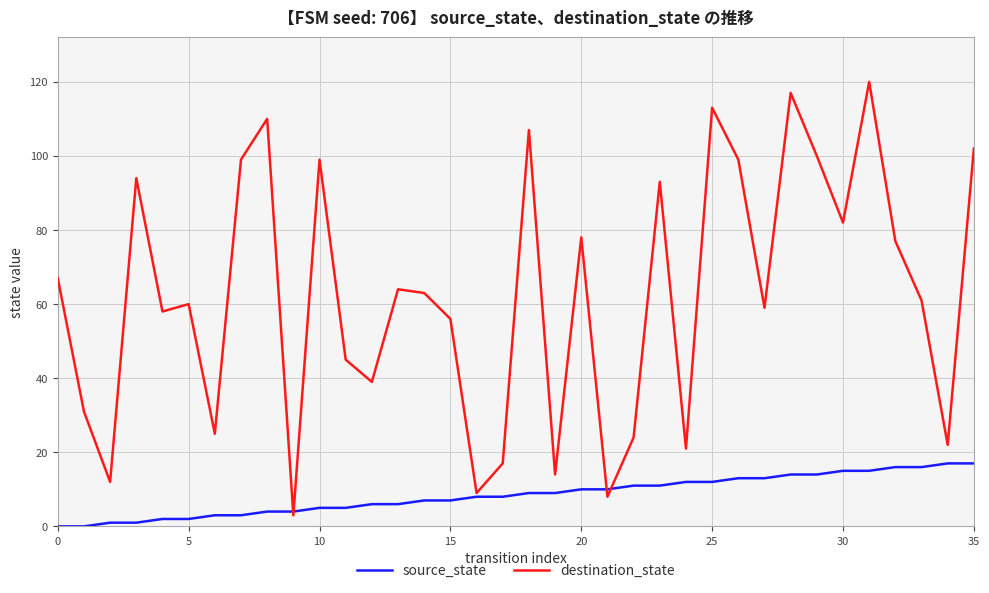

Reading right to left, list all the values displayed in this chart.

source_state: 17	17	16	16	15	15	14	14	13	13	12	12	11	11	10	10	9	9	8	8	7	7	6	6	5	5	4	4	3	3	2	2	1	1	0	0
destination_state: 102	22	61	77	120	82	100	117	59	99	113	21	93	24	8	78	14	107	17	9	56	63	64	39	45	99	3	110	99	25	60	58	94	12	31	67